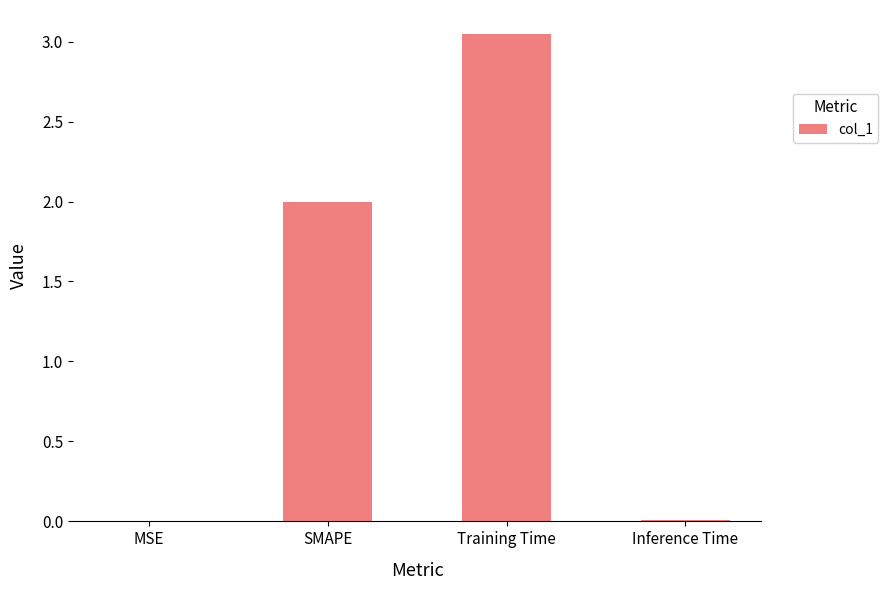

Which has a higher value, Training Time or SMAPE?

Training Time